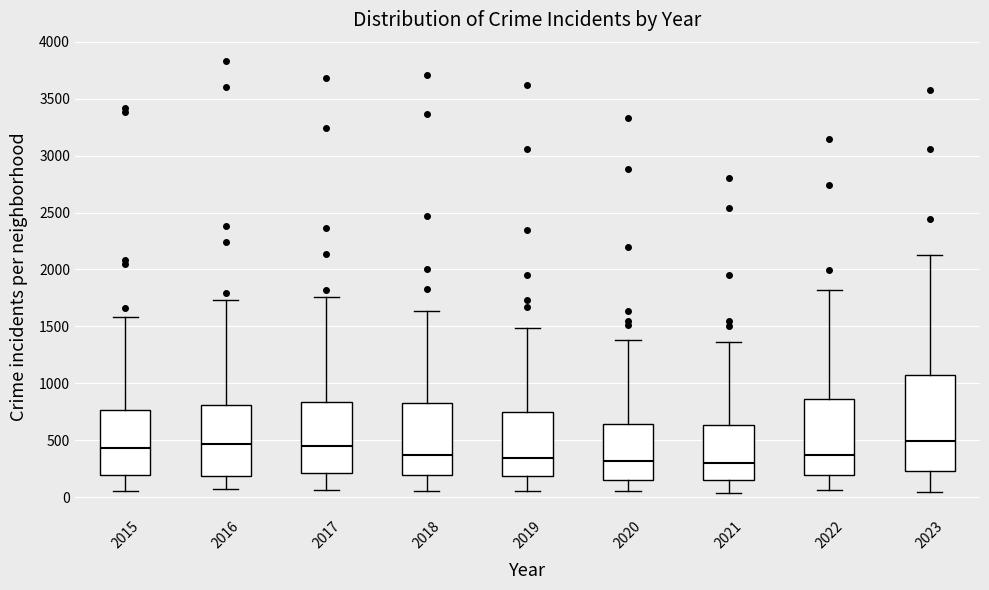

Where is the lower edge of the box at x = 2017 on the y-axis? The values are not printed on the chart, so give them approximately, as read against the axis.

200